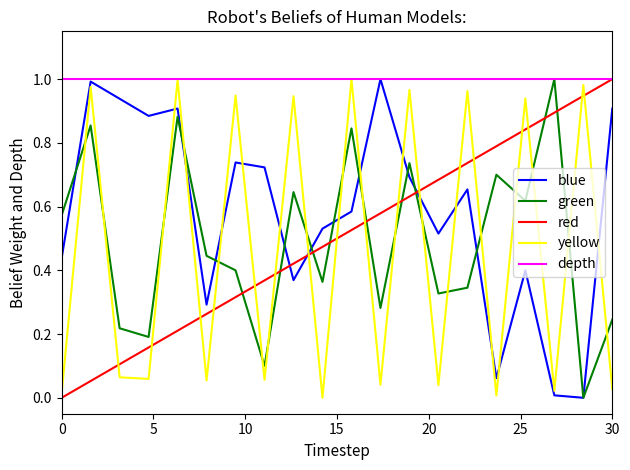

Which series has the largest total across all categories?

depth